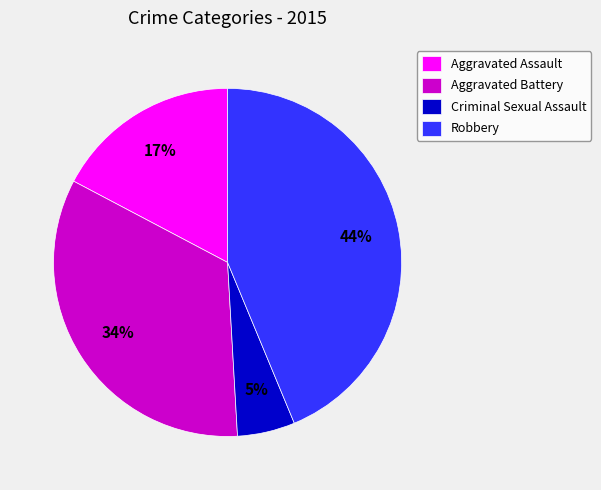

To the nearest percent, what is the average slice percentage?

25%